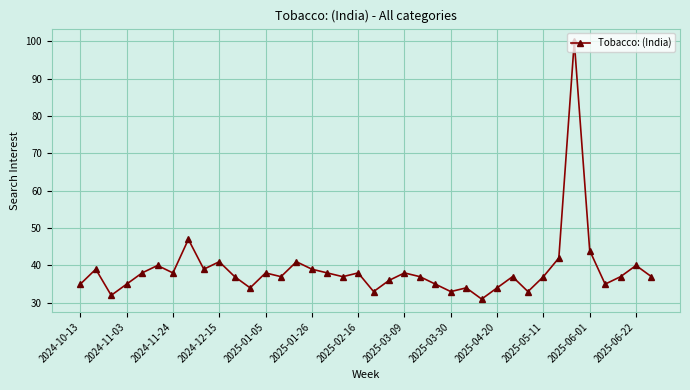

What is the value of the 18th point from the left?

37